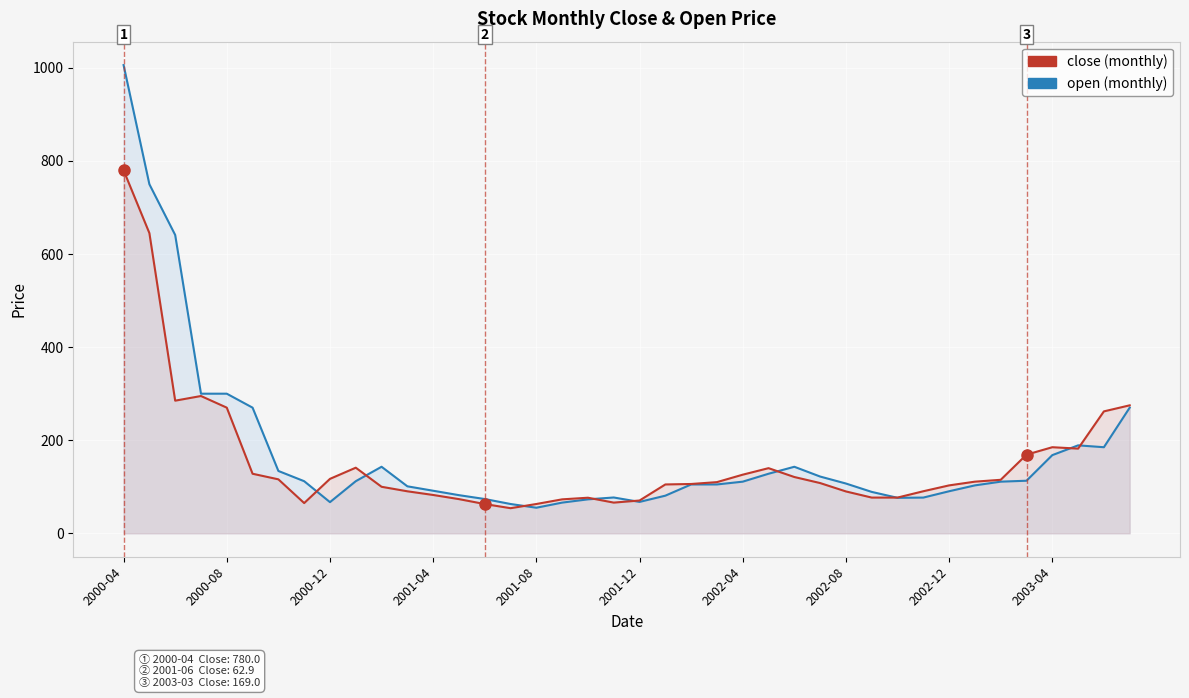

True or false: open and close cross at least once.

True